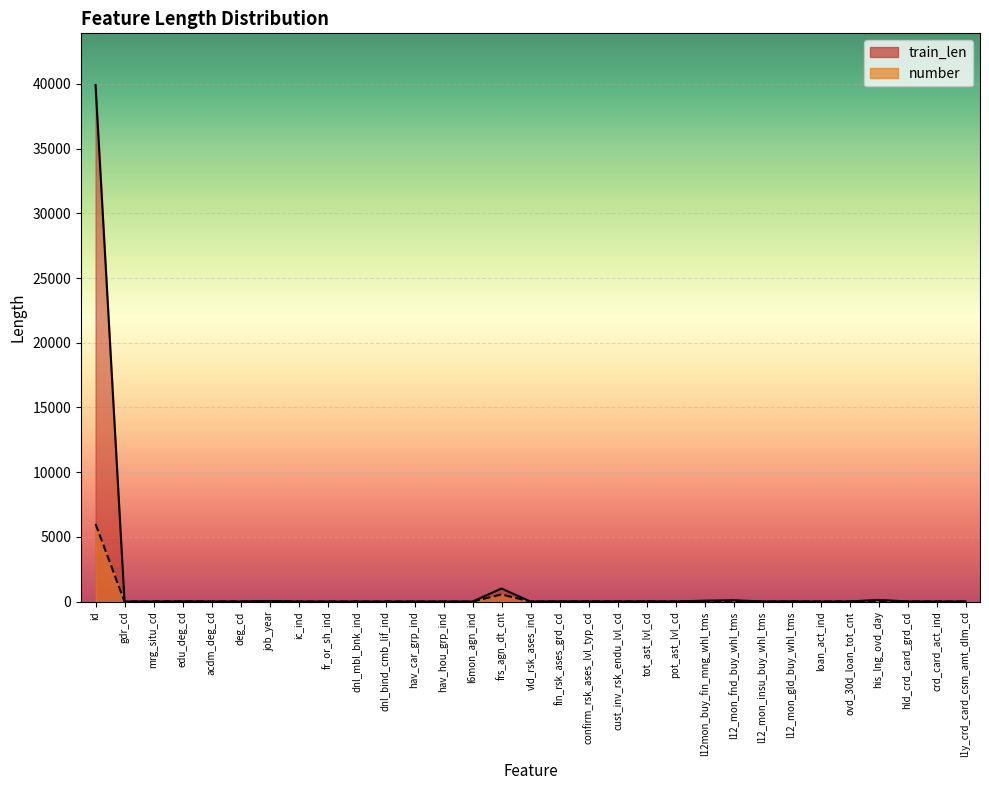

What is the total value across all series at l12_mon_insu_buy_whl_tms?

13